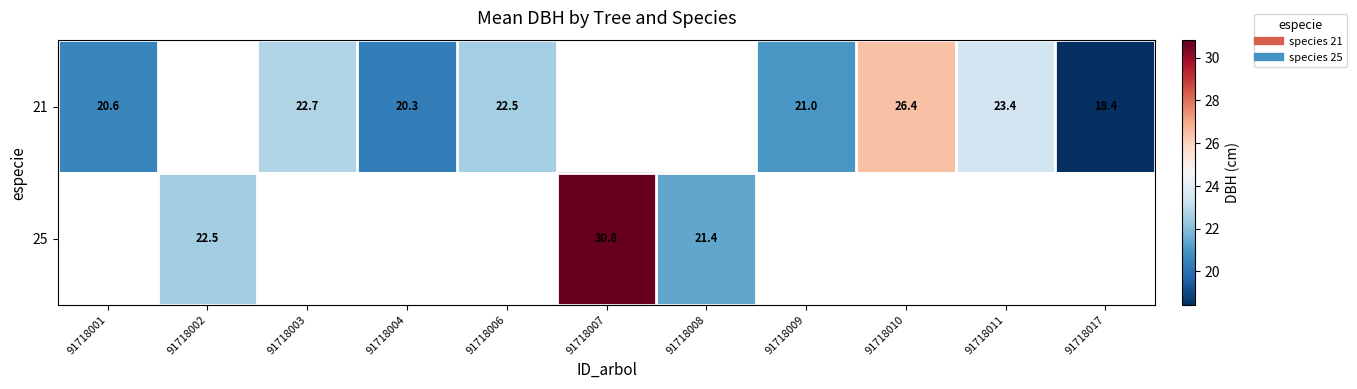

Rank the series by their average value, from highest to lowest.

21, 25